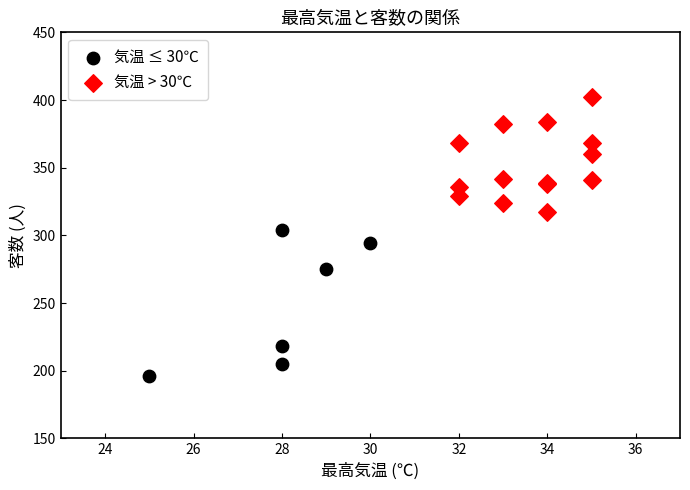

Which series contains the highest Y value?

気温 > 30℃